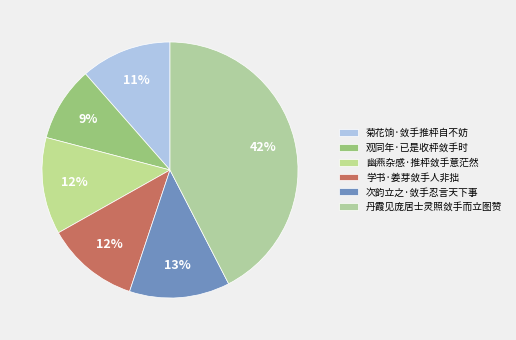

Which slice is the smallest?

观同年·已是收枰敛手时